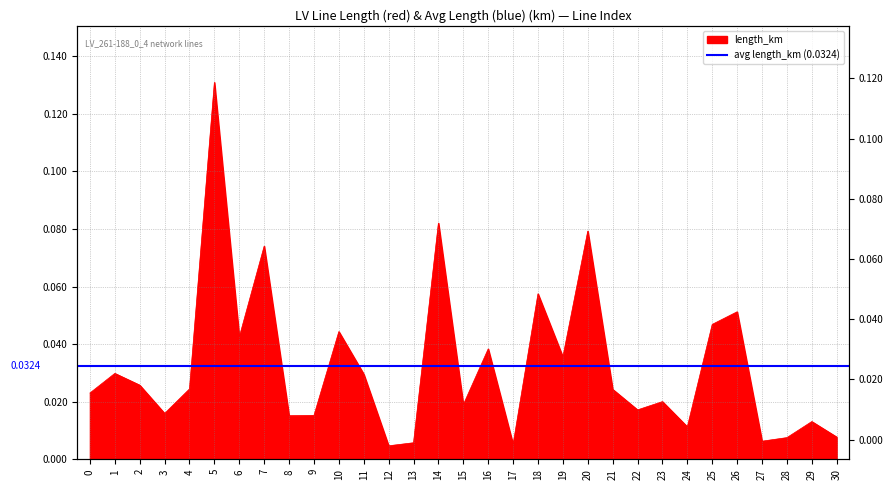

True or false: the data shows 0.0 at 3.

False